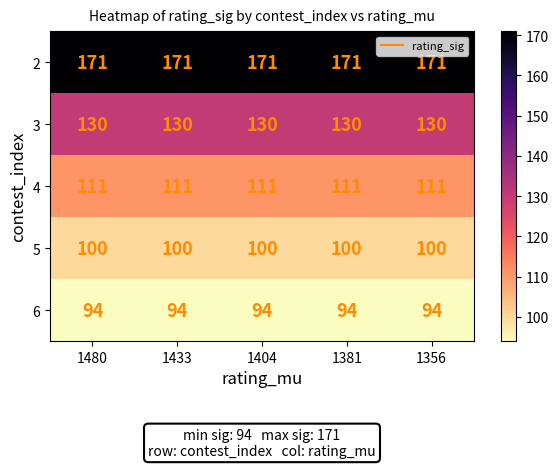

What is the smallest value displayed?

94